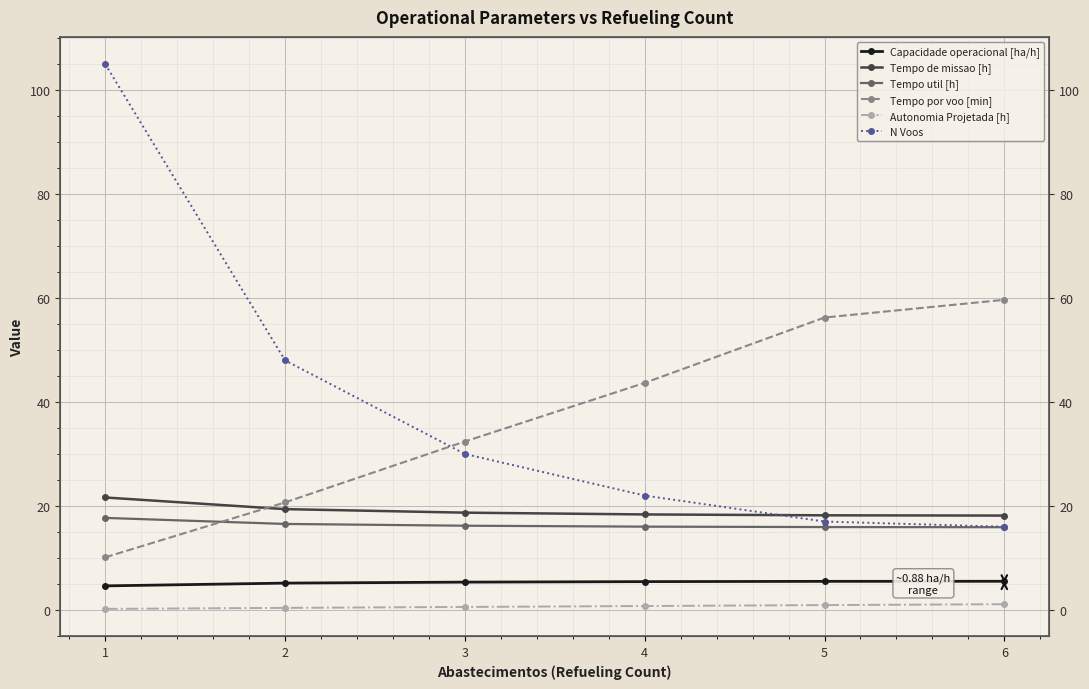

True or false: N Voos and Tempo util [h] intersect in this chart.

False